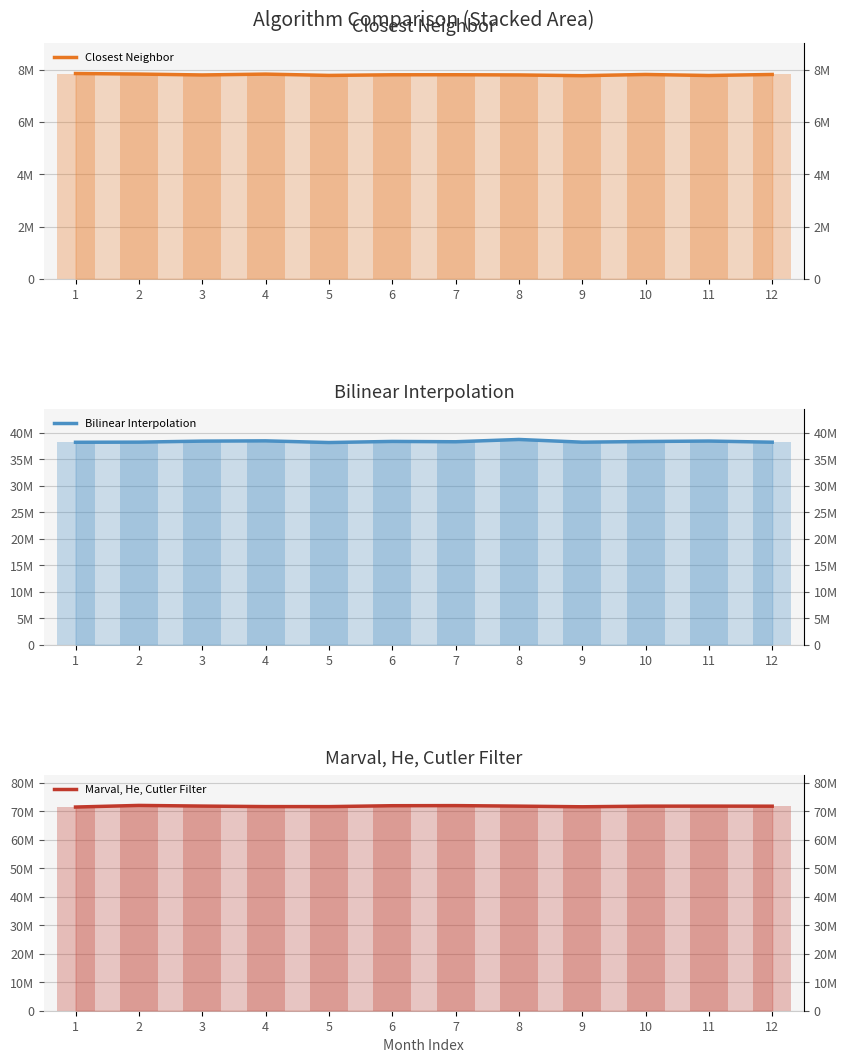

At which label does Closest Neighbor first exceed 7807349?

1